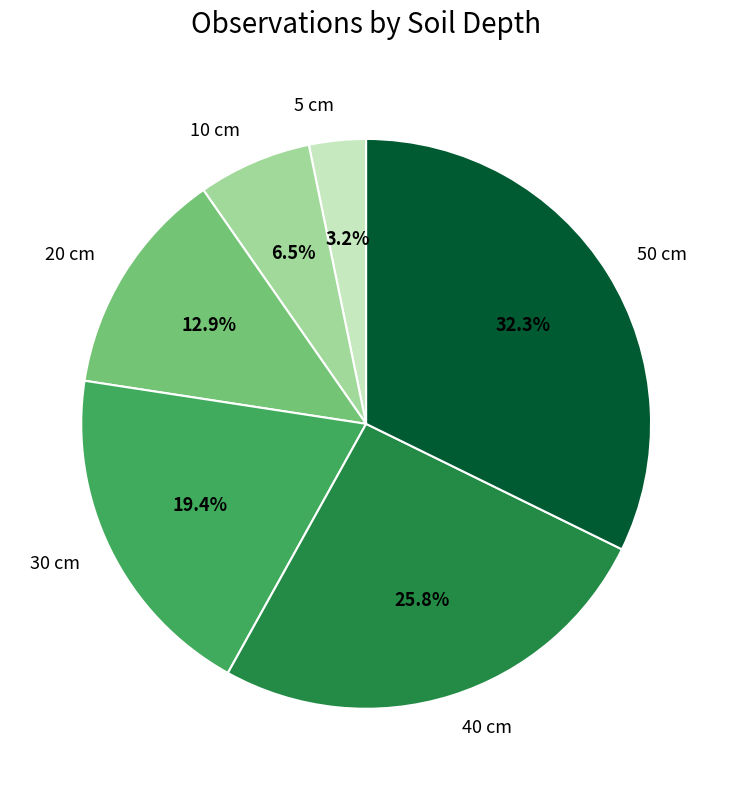

Which category has the biggest portion of the pie?

50 cm